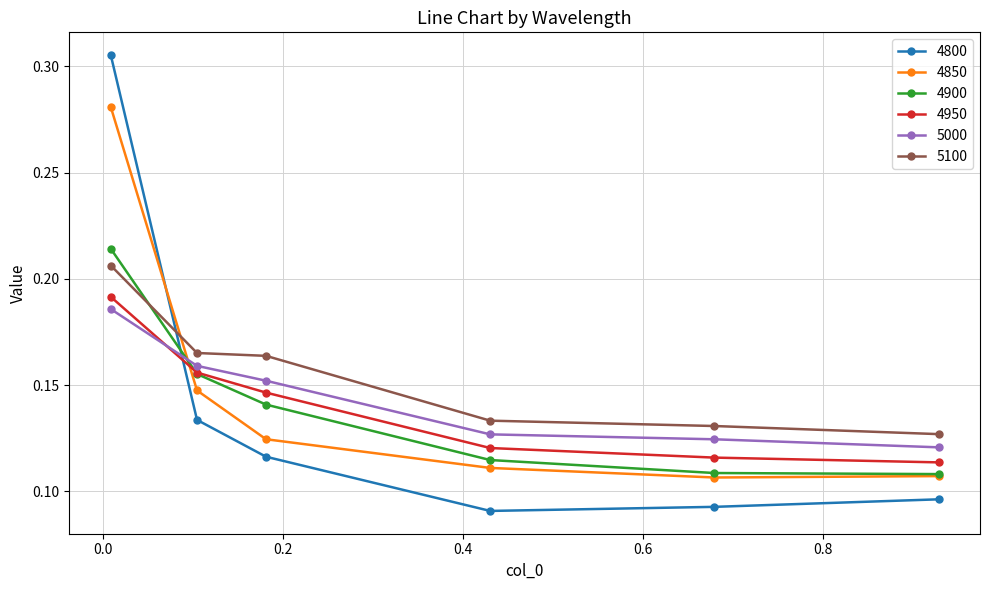

Does the chart display data point markers on the line(s)?

Yes